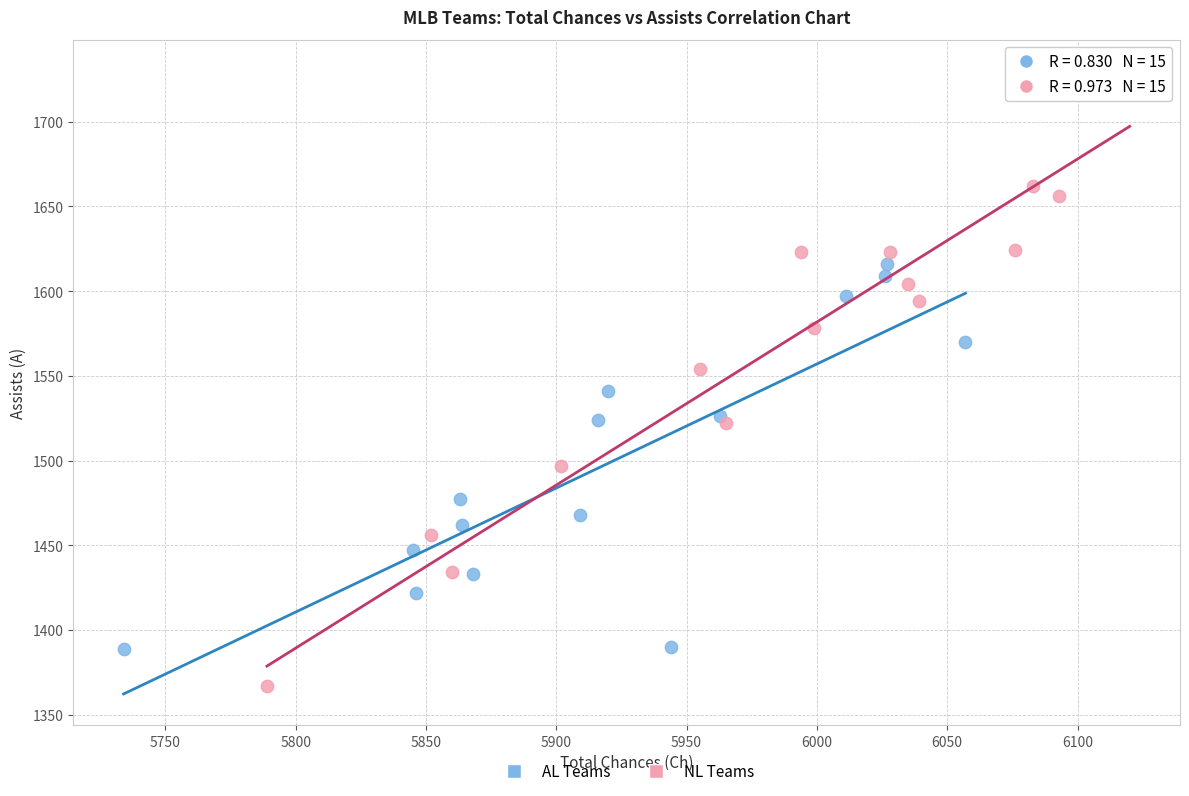

Which series contains the lowest Y value?

NL Teams